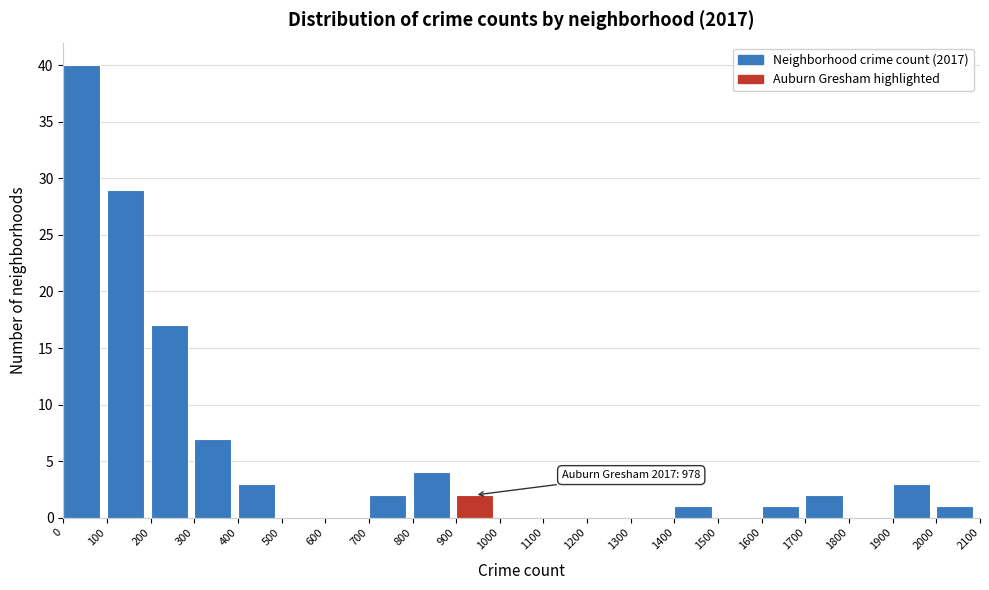

Over which range of the x-axis is the bar tallest?

0 to 100